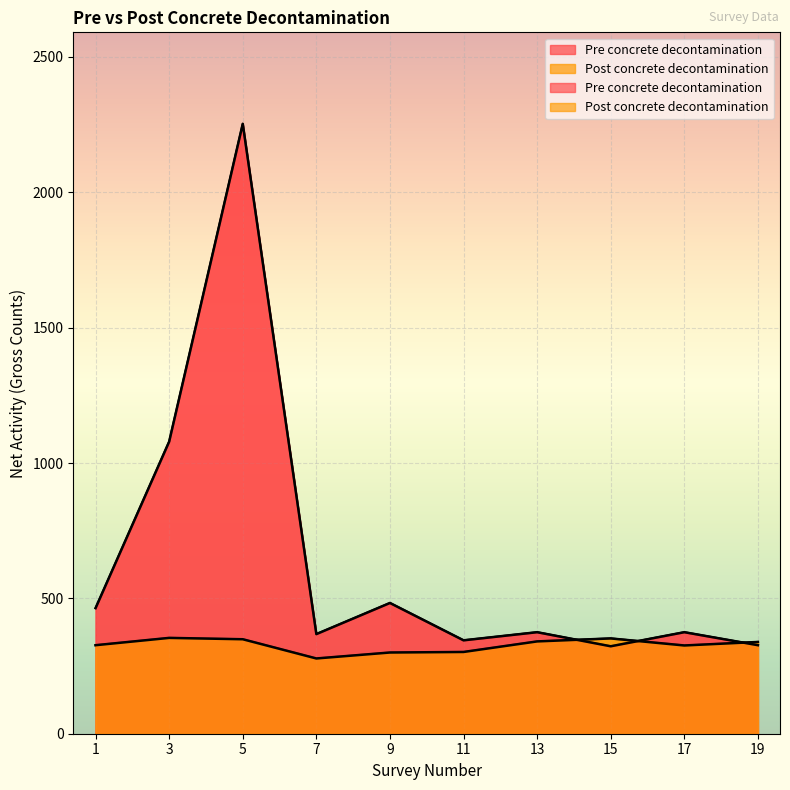

Which series has the largest total across all categories?

Pre concrete decontamination